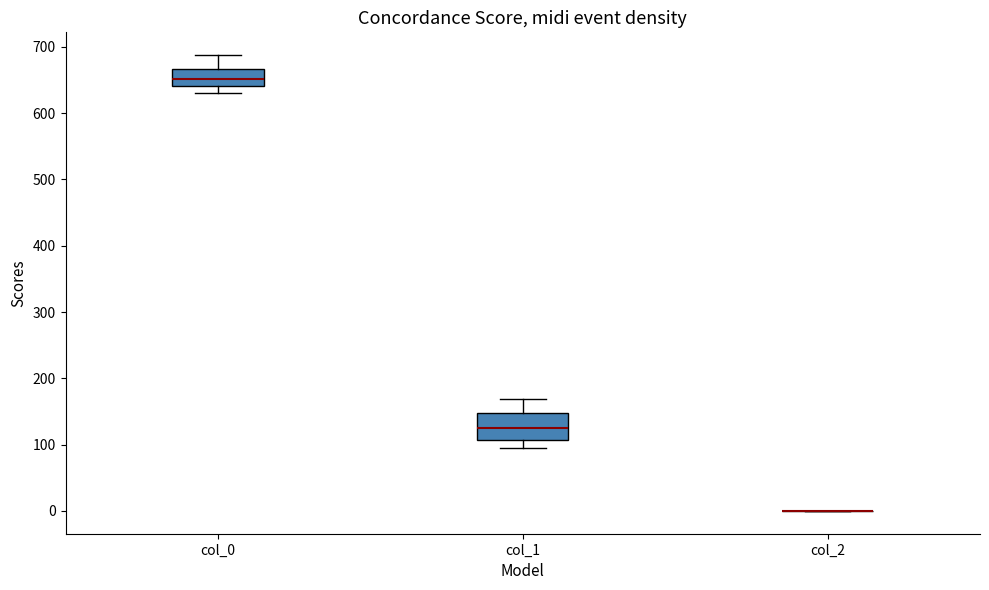

Where is the upper edge of the box for col_1 on the y-axis? The values are not printed on the chart, so give them approximately, as read against the axis.

150